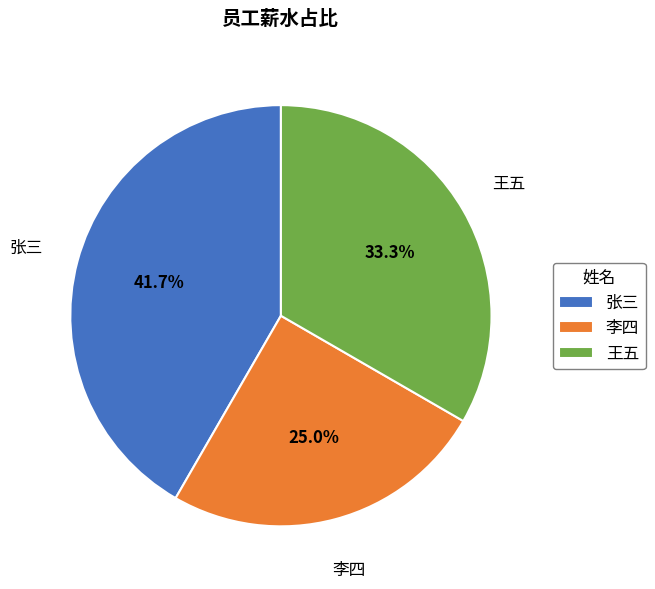

Which slice is the smallest?

李四